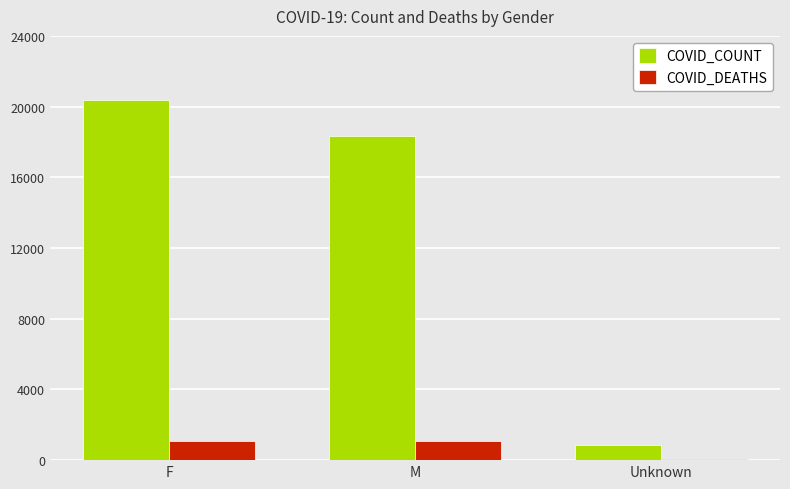

Does the chart contain stacked bars?

No